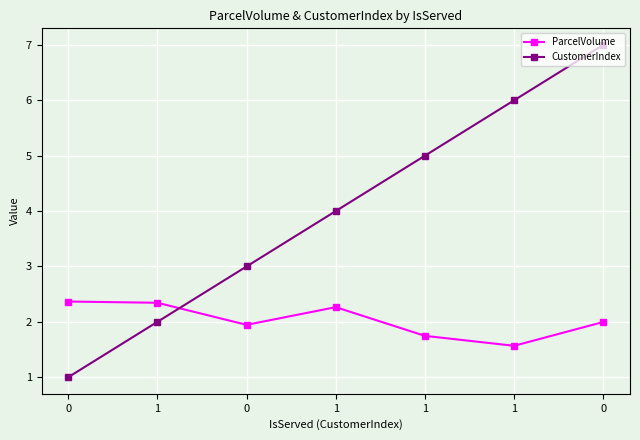

Count the number of categories in the chart.

7